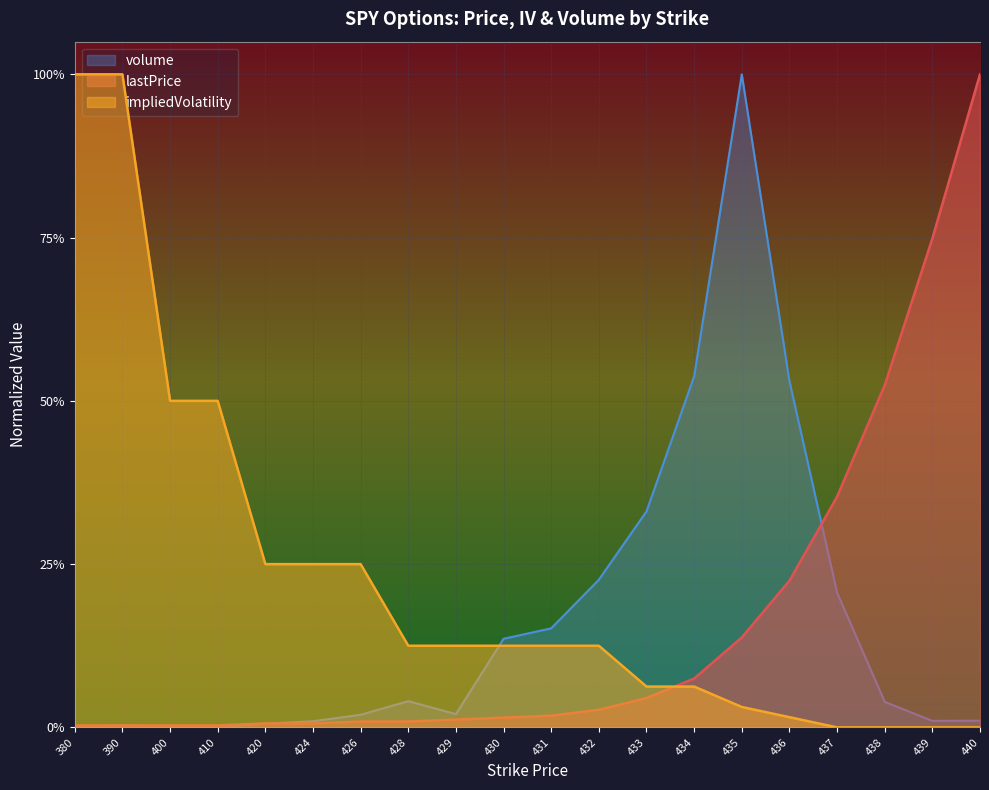

Is it true that impliedVolatility equals 0.1 at 428?

False